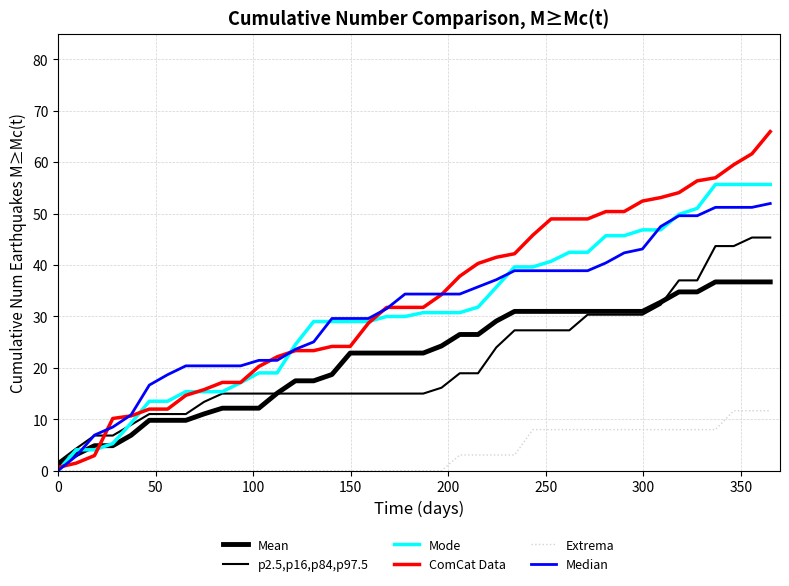

How many lines are shown in the chart?

6